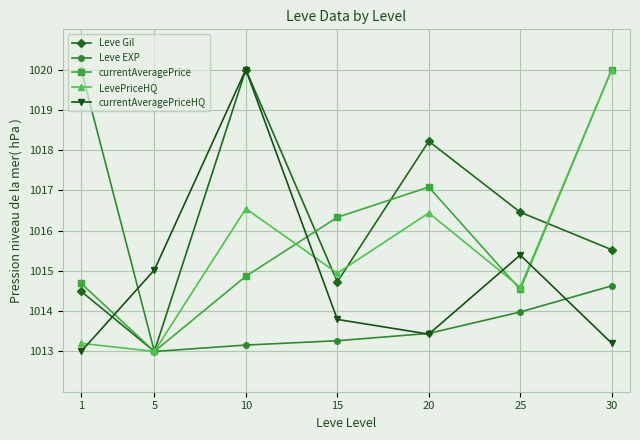

Is the value of Leve Gil at 25 greater than the value of currentAveragePrice at 30?

No